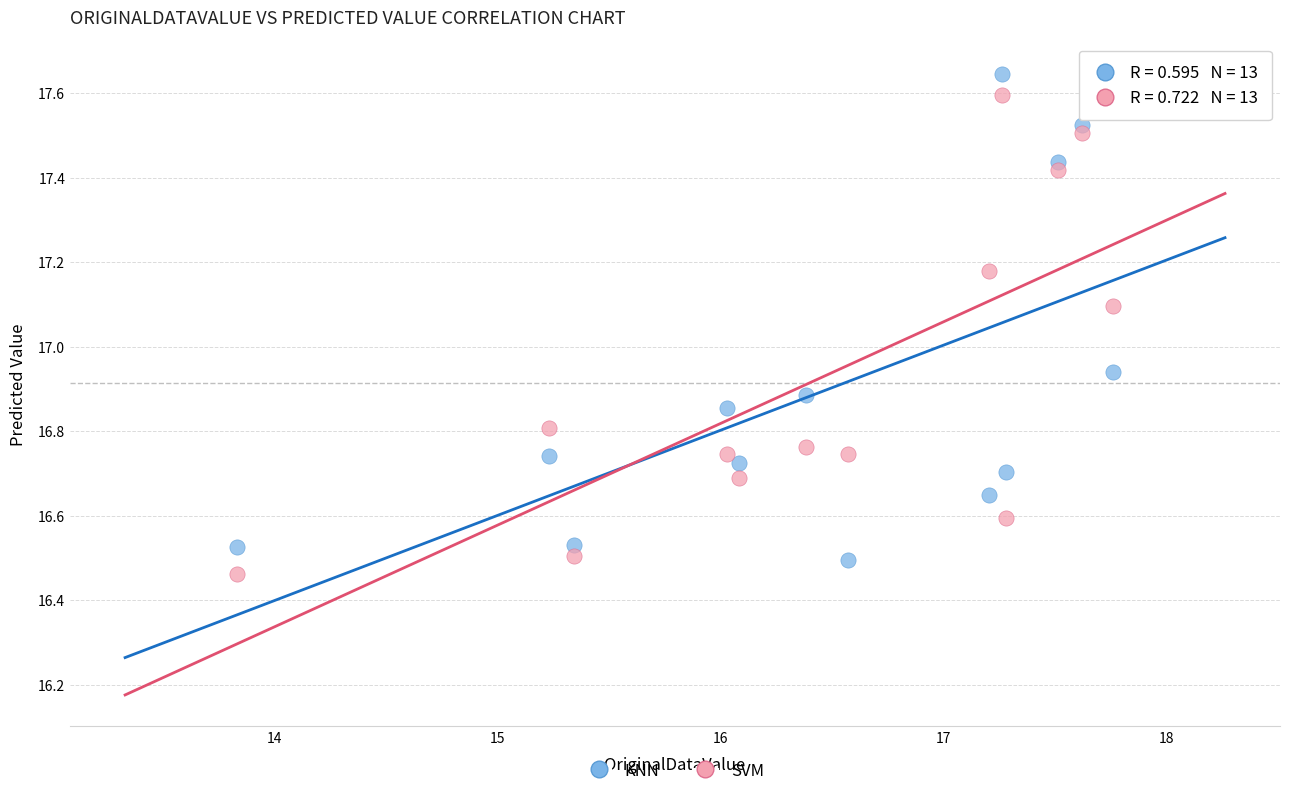

What is the X range (max minus min) for the scatter plot?

3.9